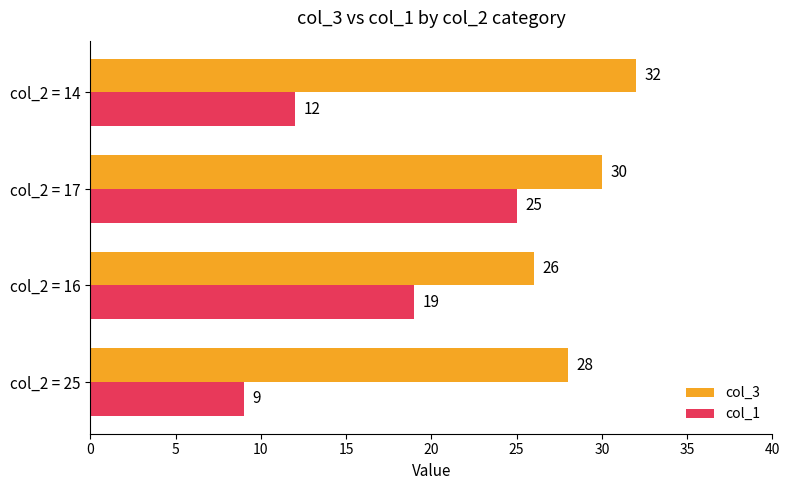

Which category has the highest value in the col_3 series?

col_2 = 14